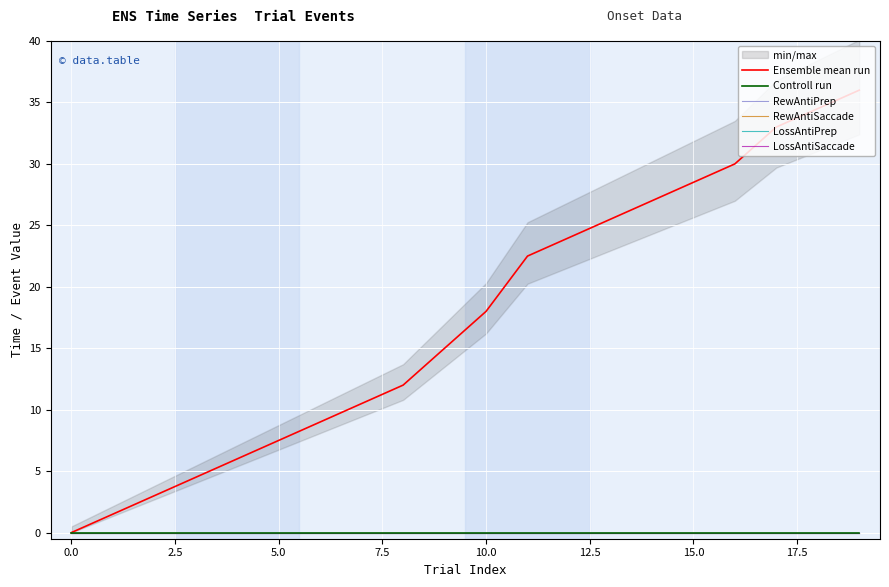

What is the label of the 15th point from the right?

5.0